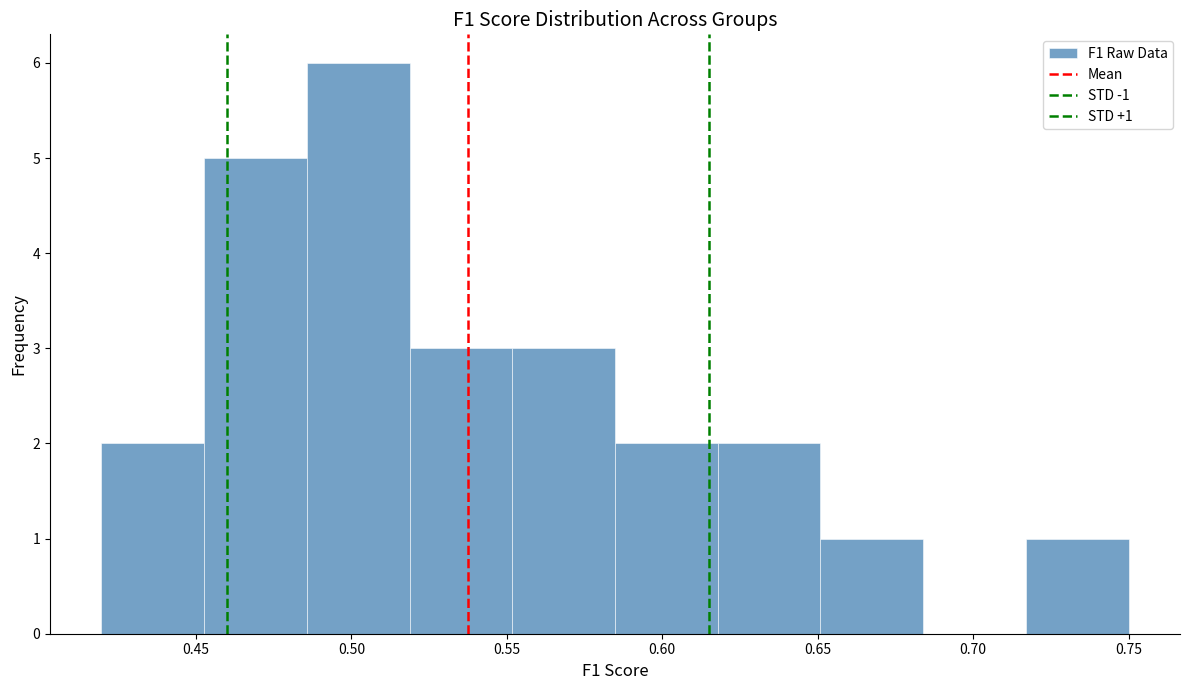

Which range on the x-axis has the tallest bar?

0.485 to 0.520